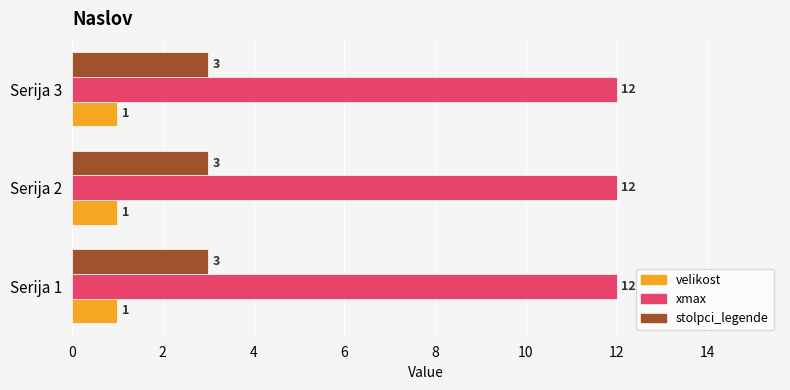

What is the difference between the highest and lowest values at Serija 1?

11